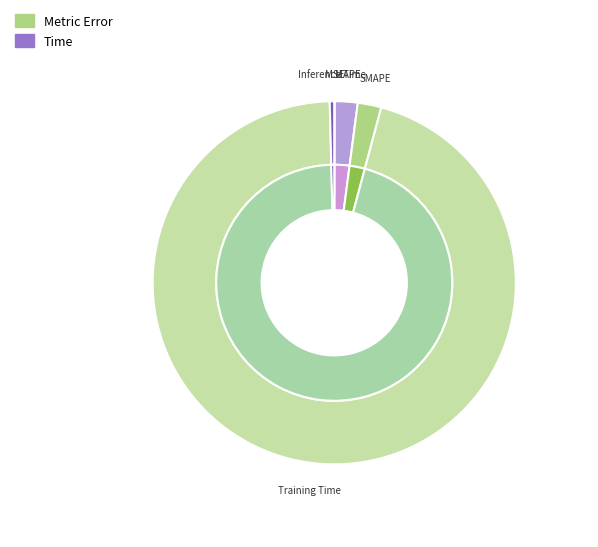

Count the number of slices in the pie.

5